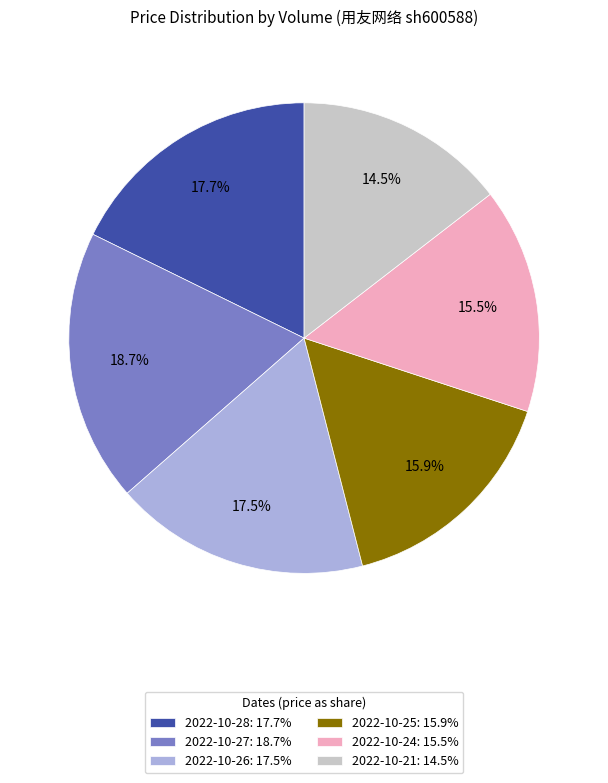

Is there a majority slice in this chart?

No